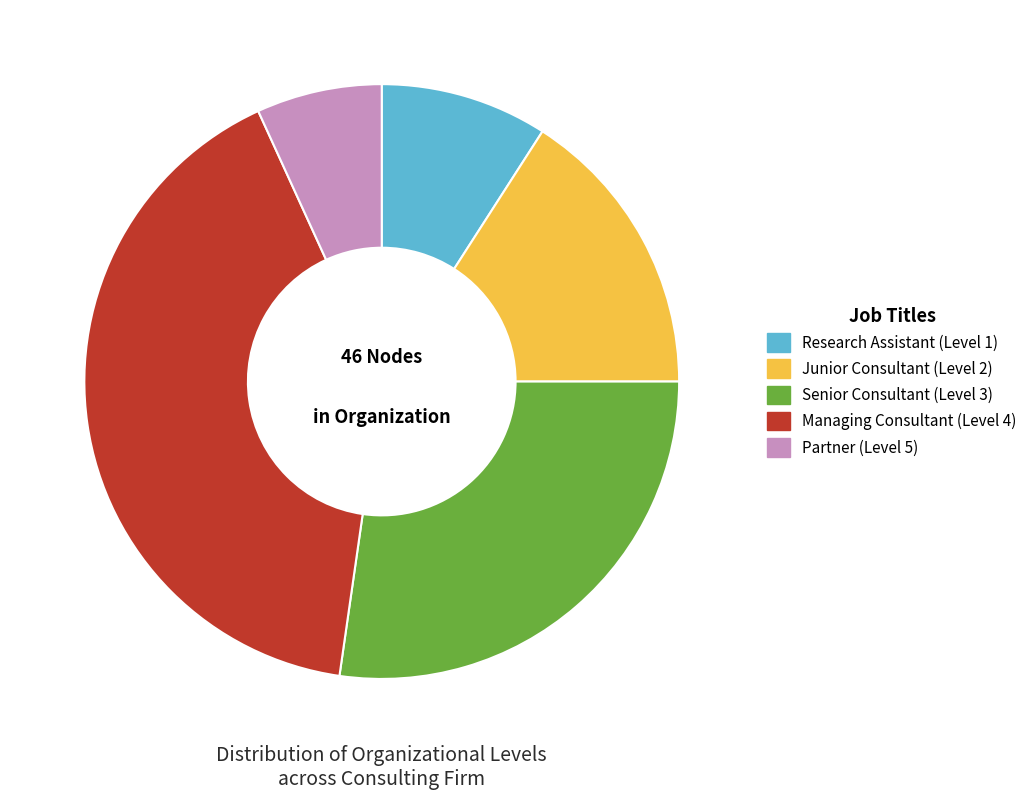

Between Managing Consultant and Senior Consultant, which is larger?

Managing Consultant